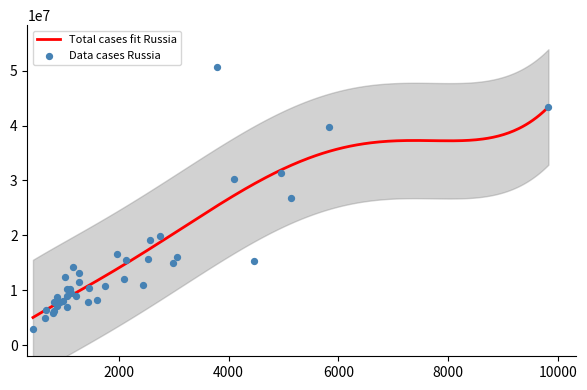

At which category is the sum across all series the highest?

3793